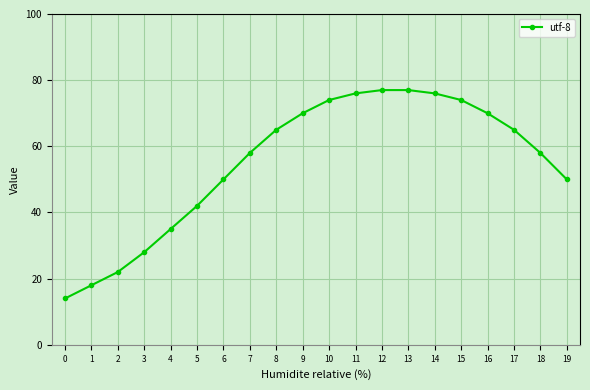

What is the change in value from 1 to 4?

+17